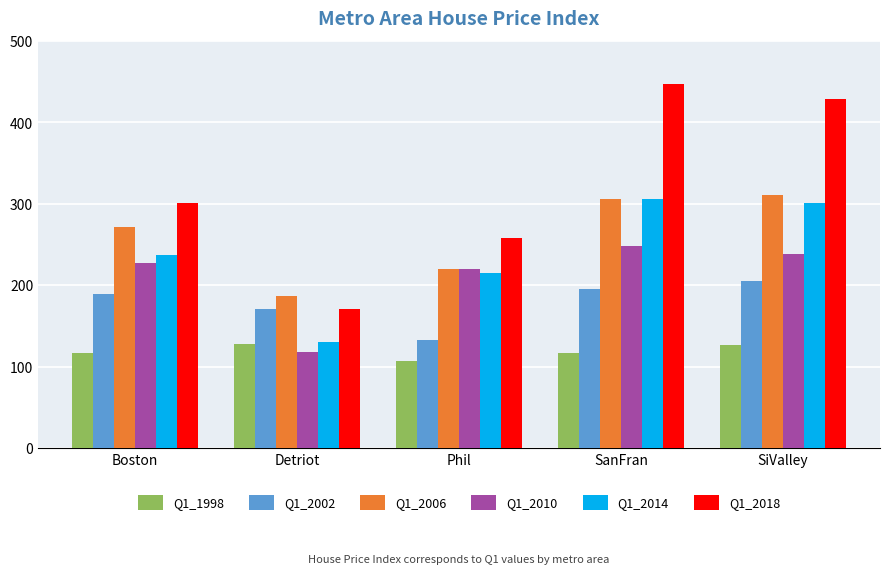

What is the difference between the Q1_2014 values at Boston and SanFran?

68.6